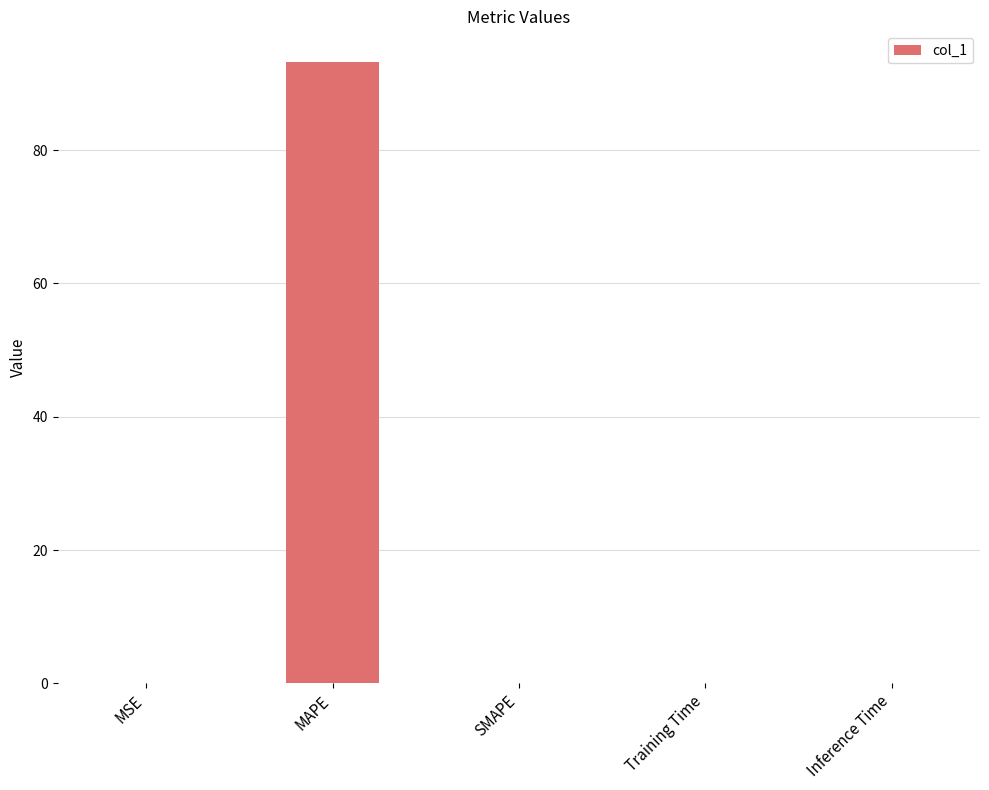

The value at SMAPE is 0.0. True or false?

True